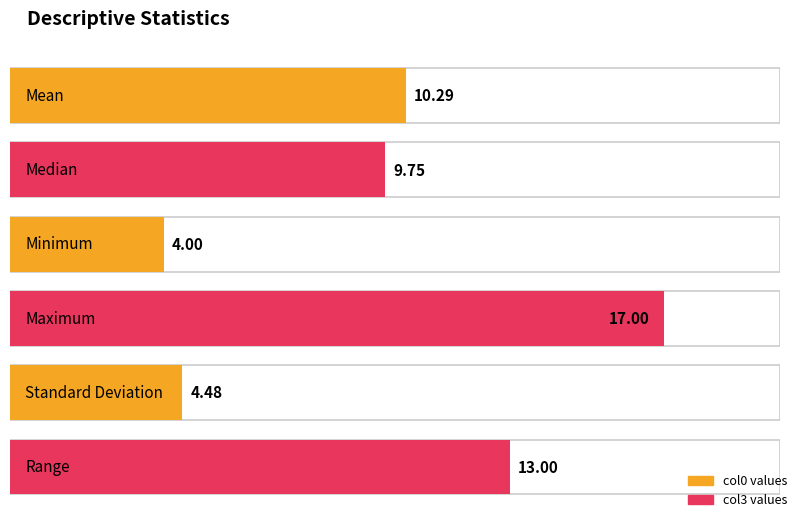

Approximately how many times larger is the value at Median compared to Standard Deviation?

2.2